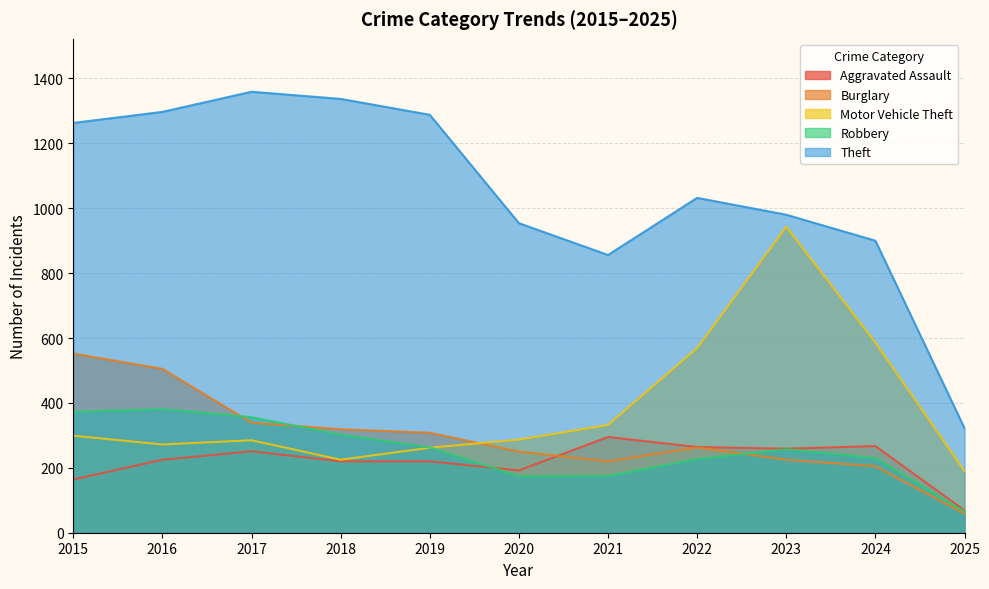

How many lines are shown in the chart?

5